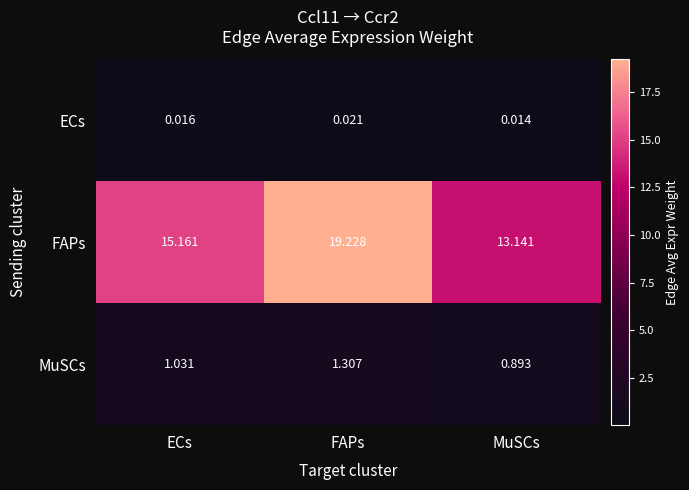

Which category has the lowest value in the MuSCs series?

MuSCs